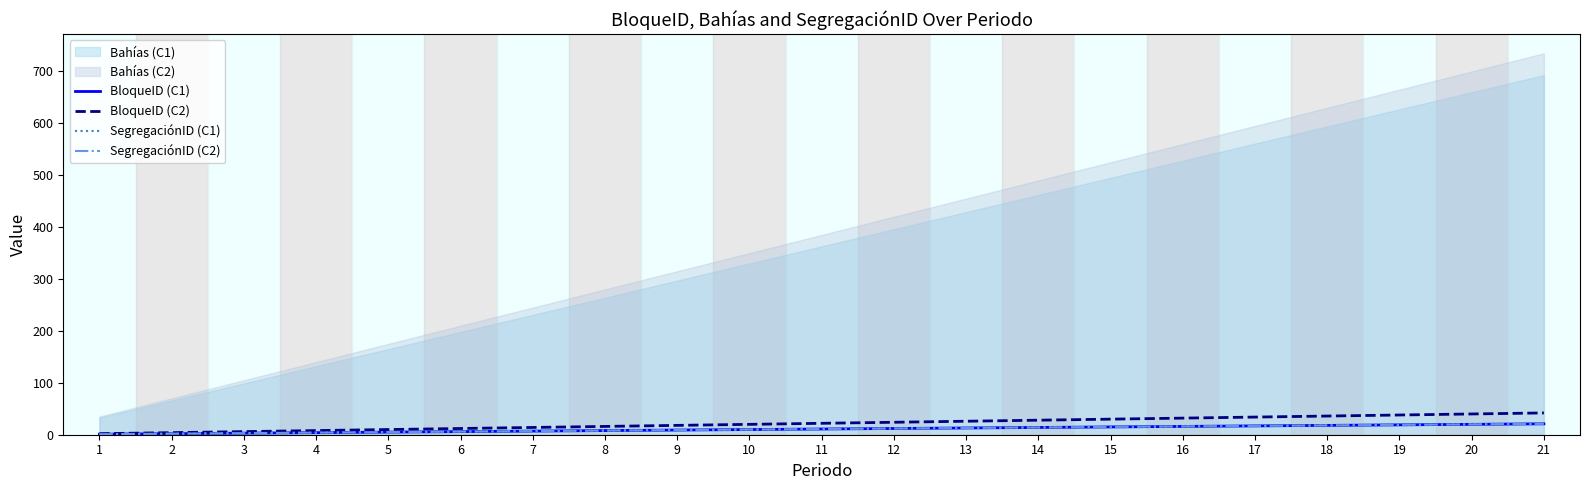

Is the value of BloqueID (C2) at 16 greater than the value of SegregaciónID (C2) at 11?

Yes